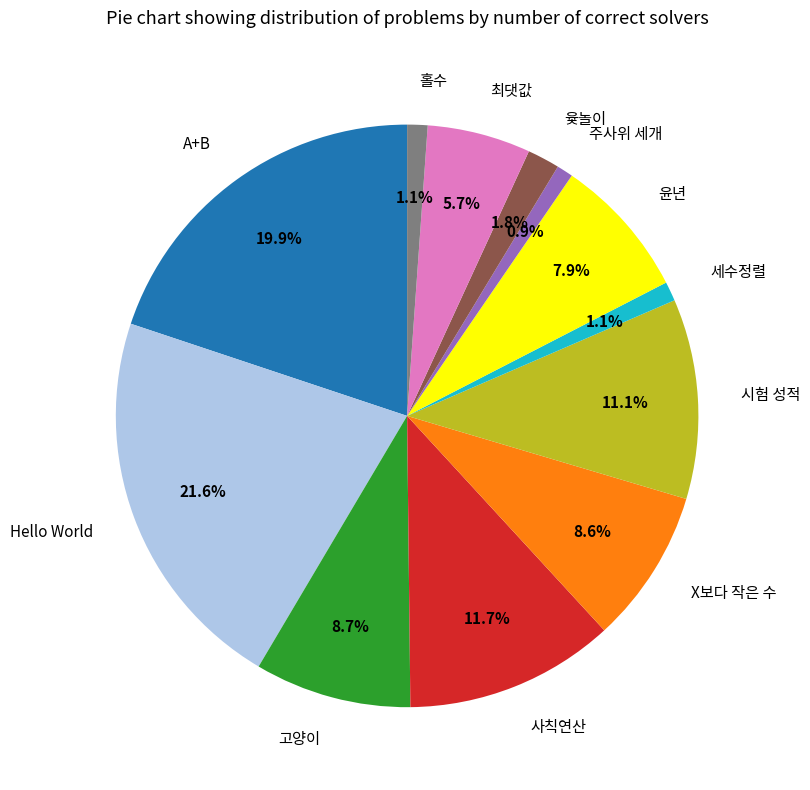

Is it true that 시험 성적 is 1% of the pie?

False